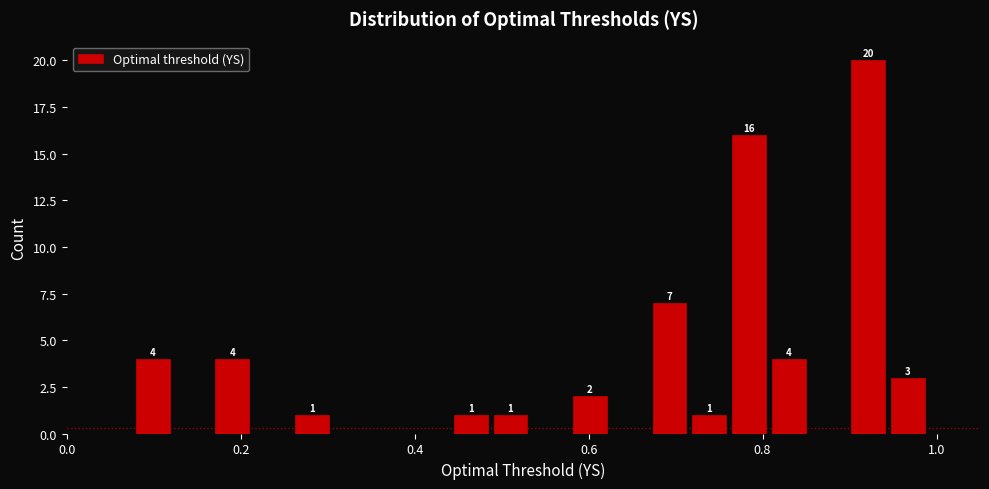

Around what value on the x-axis is the tallest bar? Give the approximate position of its centre, as read against the axis.

0.92